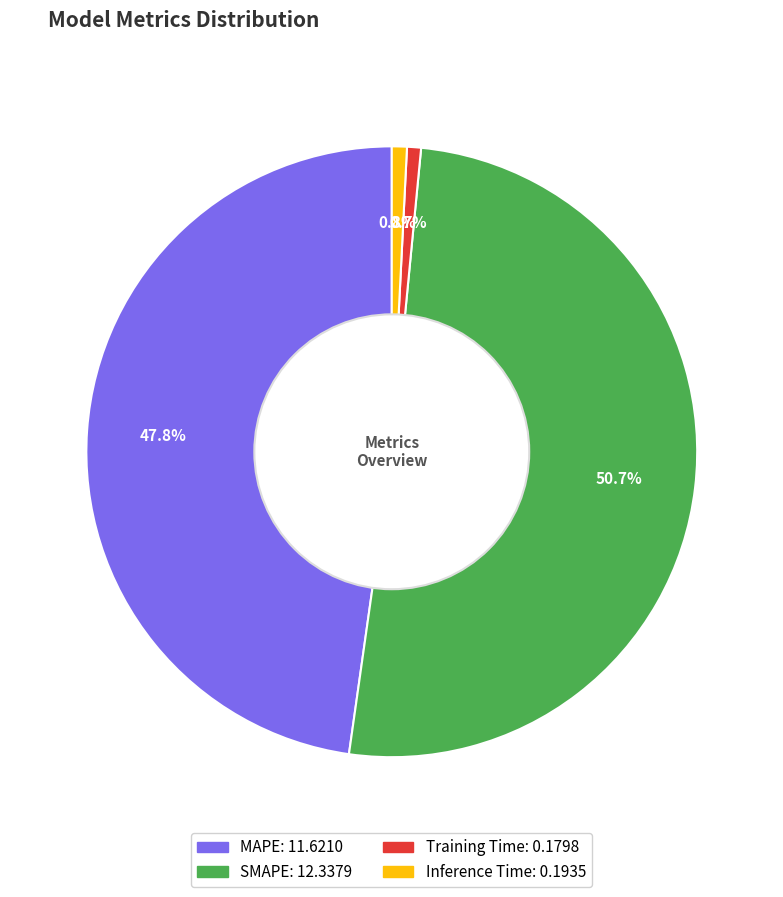

Which slice is the largest?

SMAPE